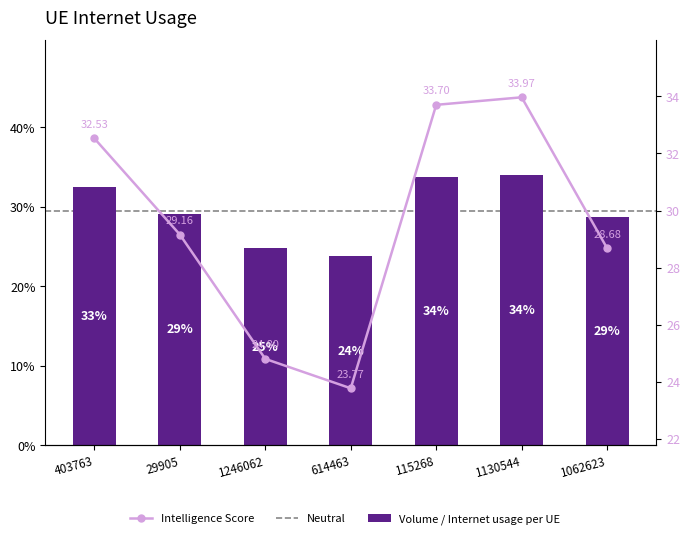

Is it true that the value at 1062623 is 0.1?

False